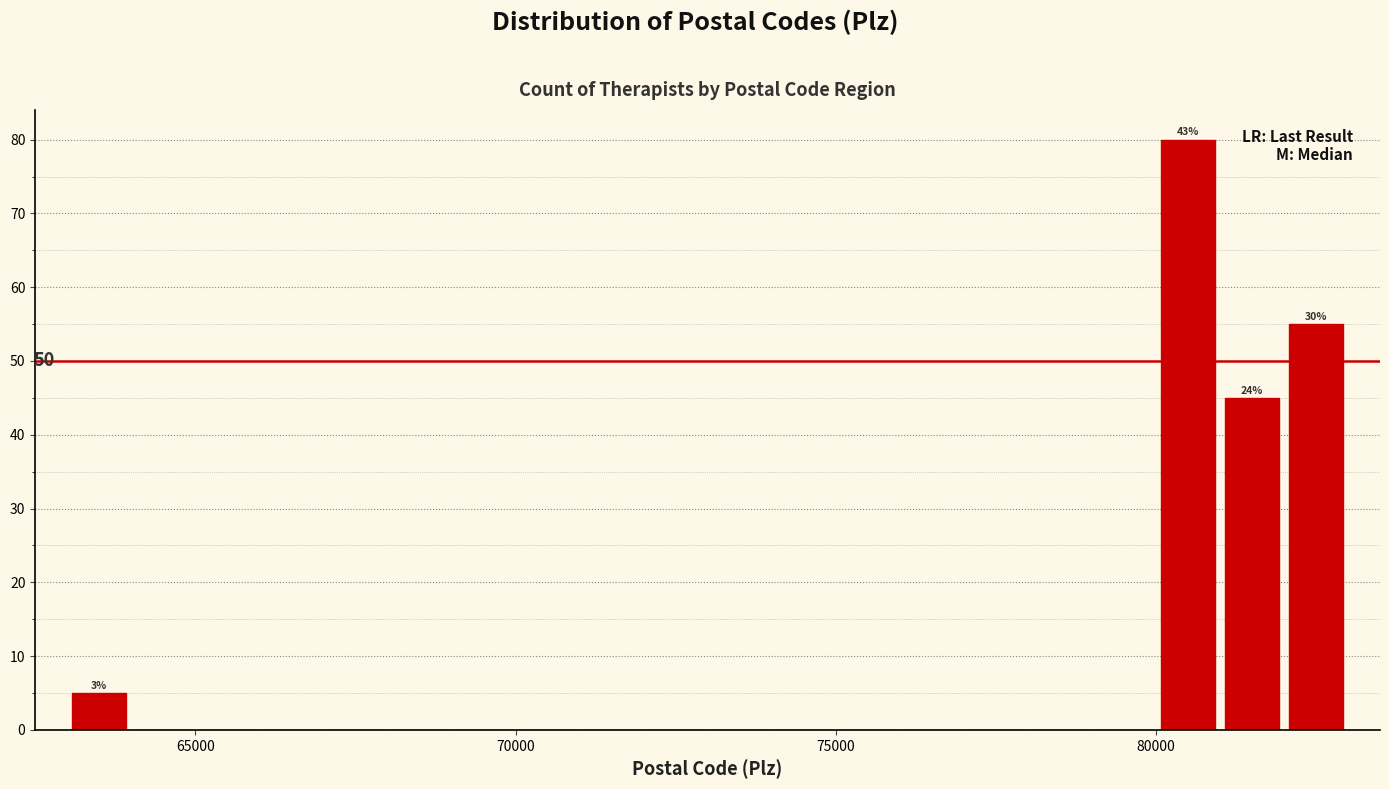

Read against the x-axis, roughly where is the centre of the tallest bar?

80500